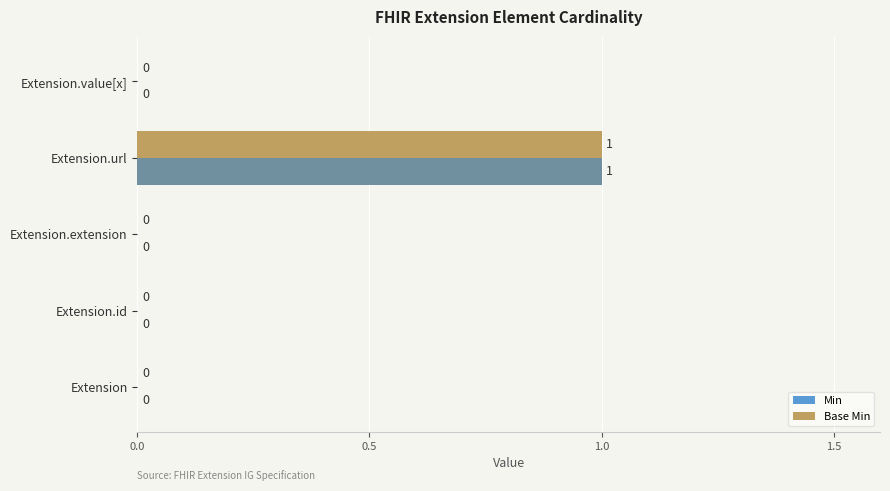

True or false: Base Min has a value of 0 at Extension.value[x].

True